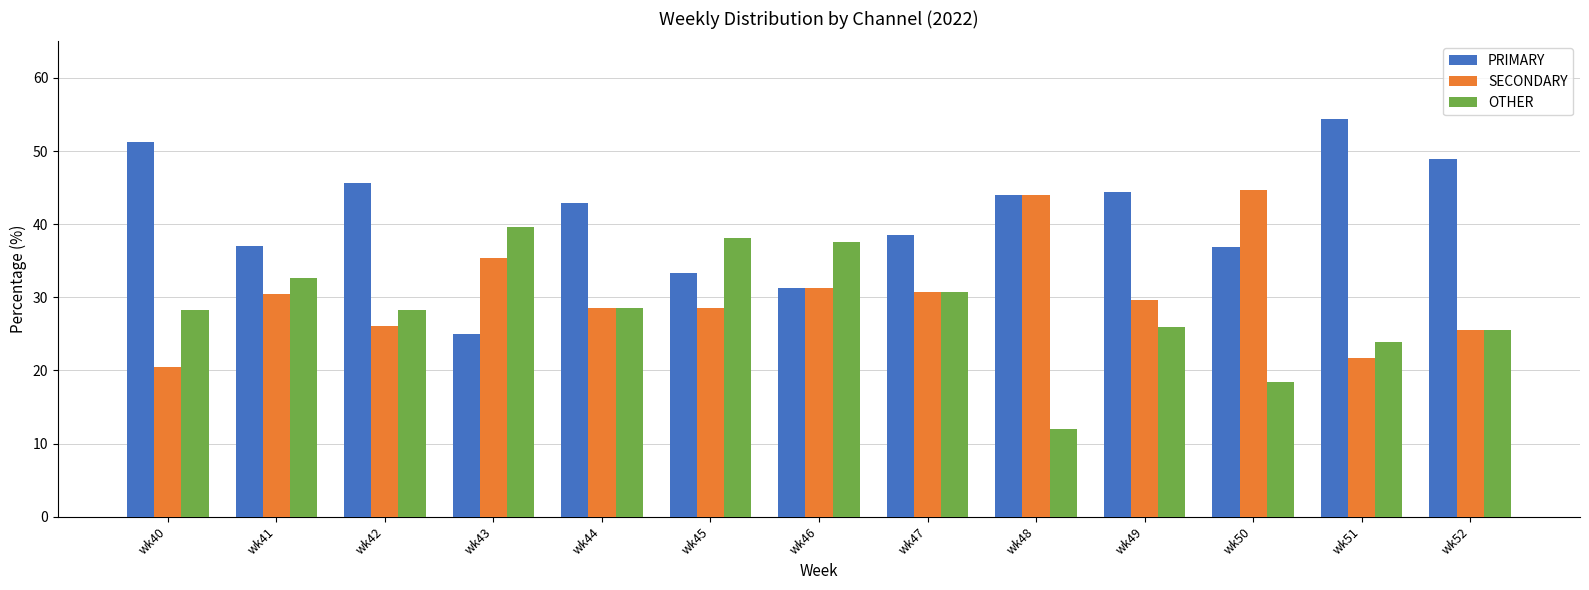

At which label does PRIMARY first exceed 42?

wk40